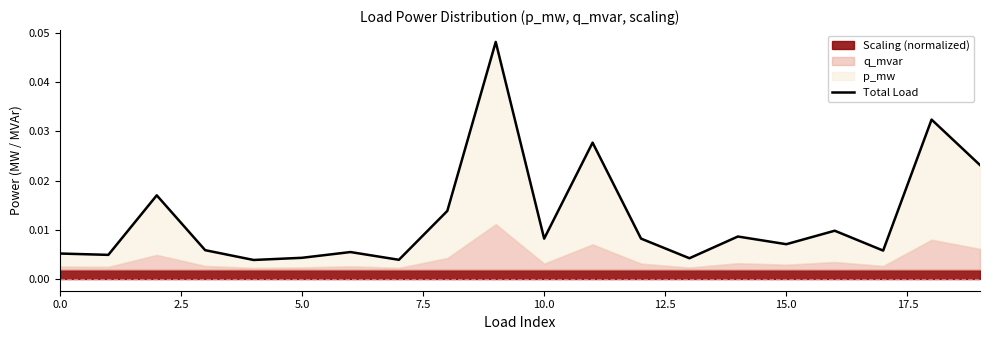

Count the number of categories in the chart.

20